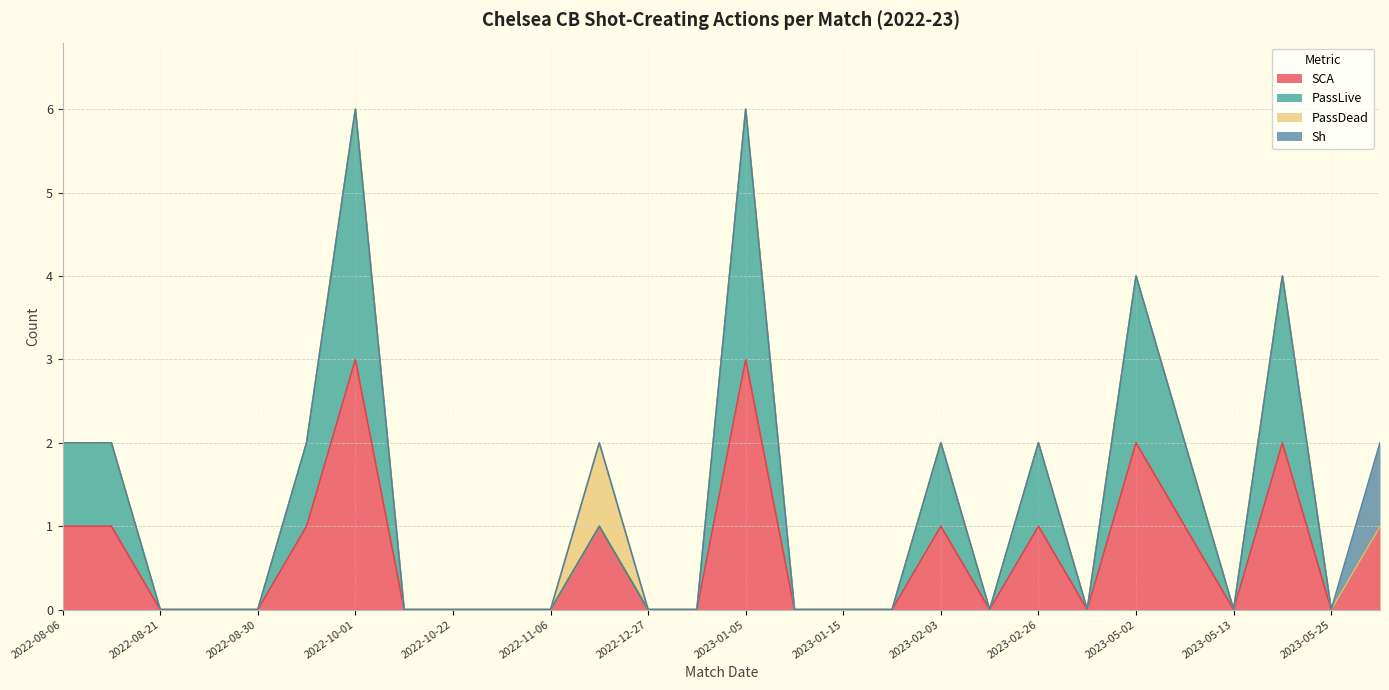

What is the sum of all SCA values?

18